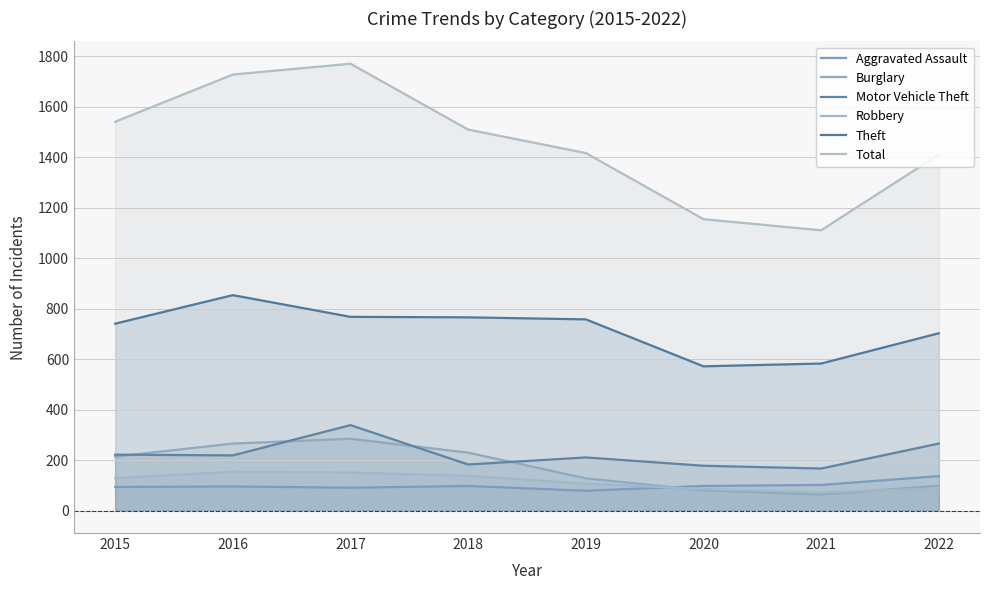

At 2021, list the series in order from largest to smallest.

Total, Theft, Motor Vehicle Theft, Aggravated Assault, Robbery, Burglary